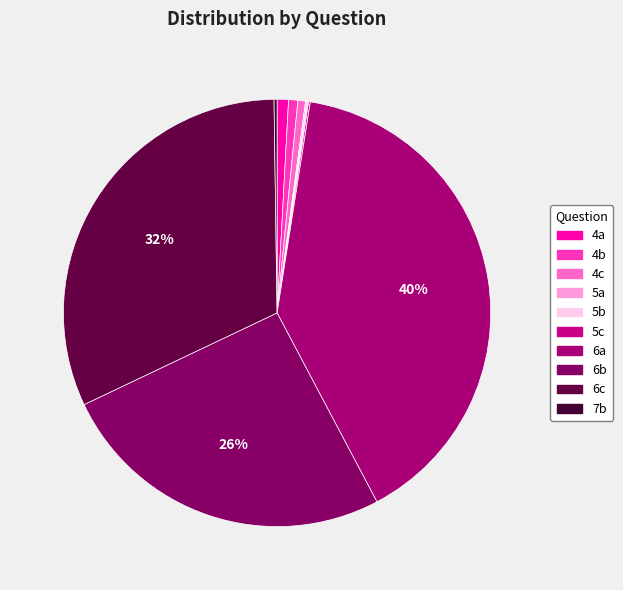

Rank the categories by value from highest to lowest.

6a, 6c, 6b, 4a, 4b, 4c, 7b, 5c, 5b, 5a